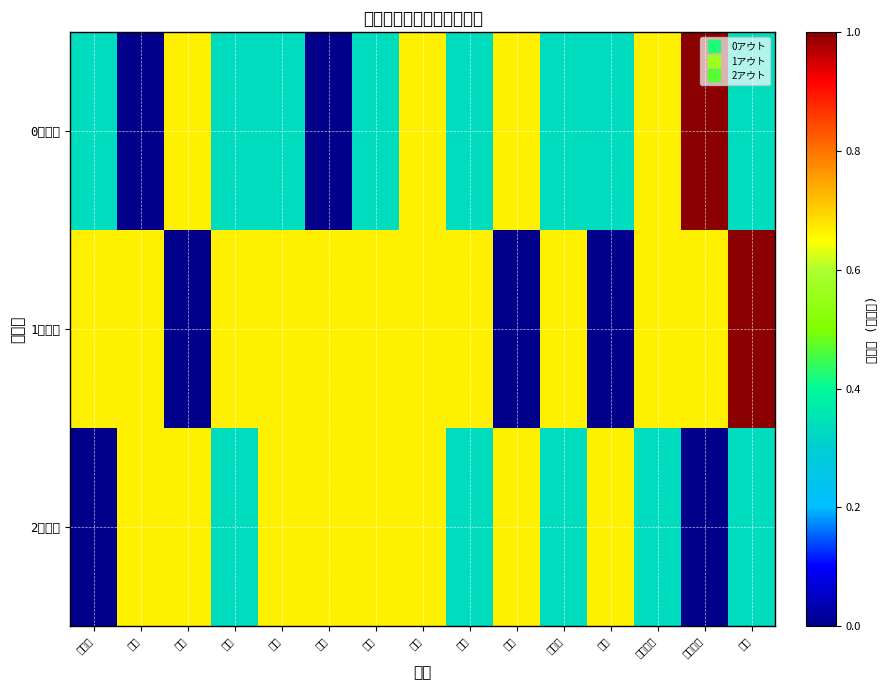

List the series in order of their overall mean, highest first.

1アウト, 2アウト, 0アウト